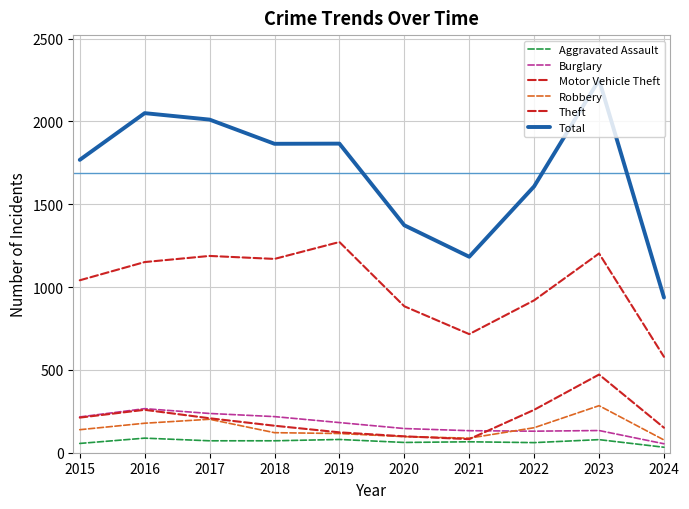

At which category does Robbery reach its first local peak?

2017